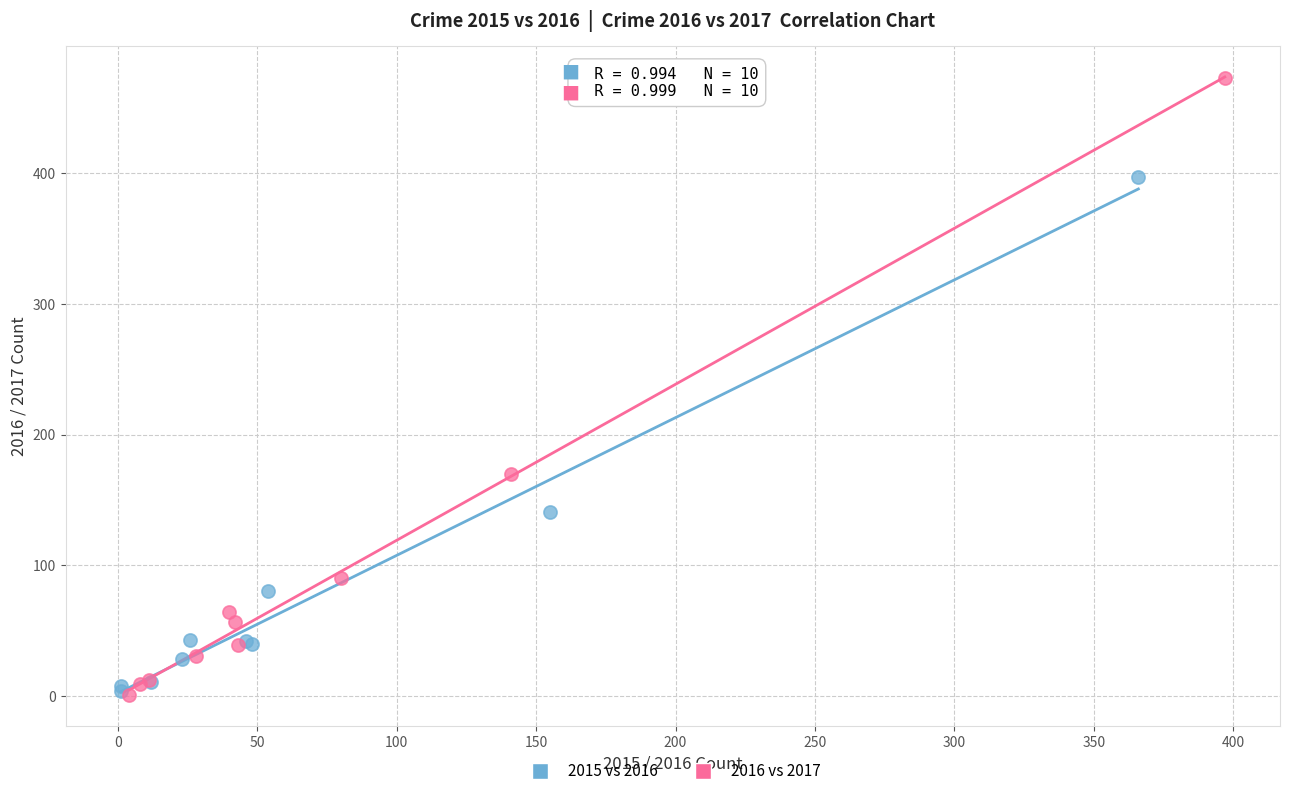

What are all the series names shown in the legend?

2015 vs 2016, 2016 vs 2017